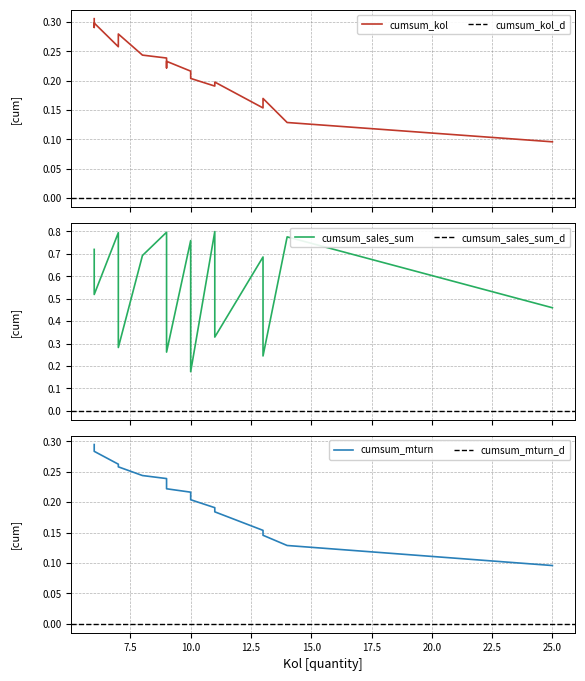

Which has a higher value, 10 or 10?

10